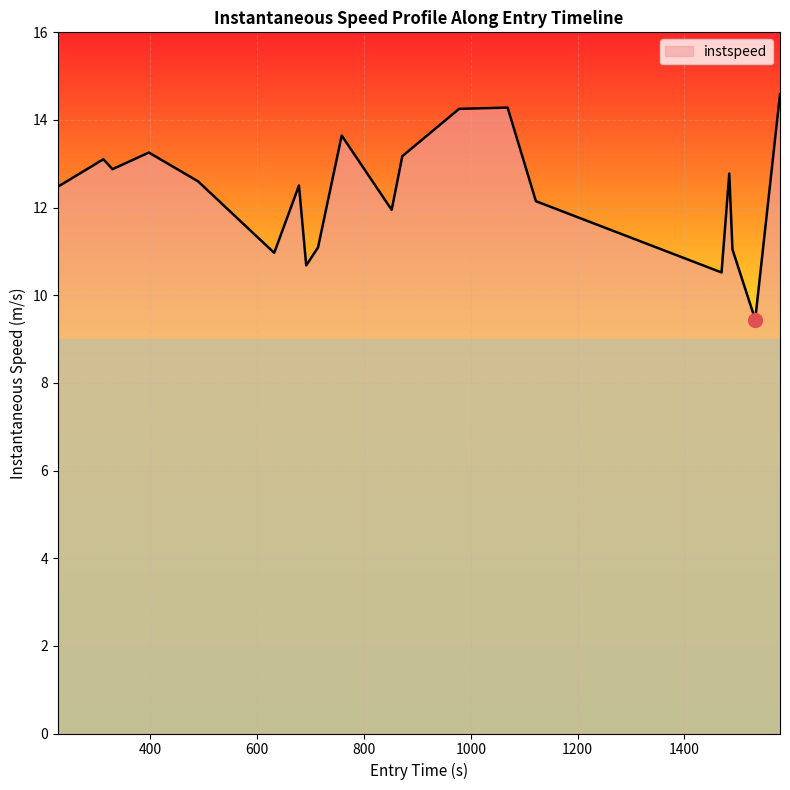

What is the minimum value shown in the chart?

9.4